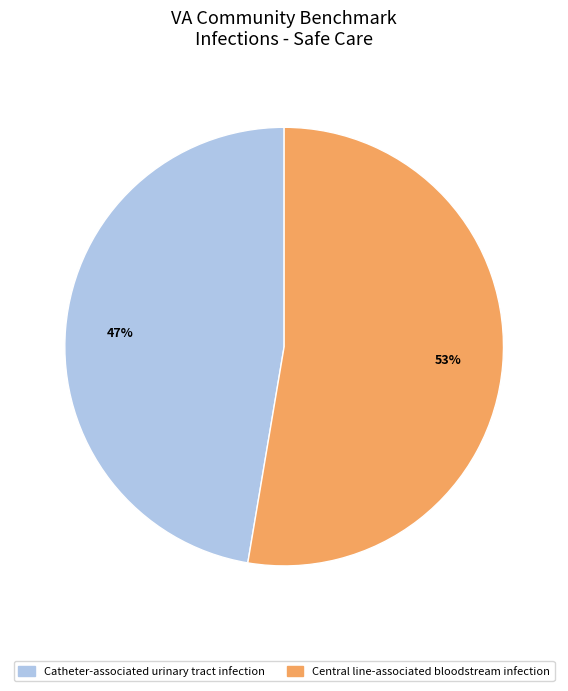

Which has a higher value, Catheter-associated urinary tract infection or Central line-associated bloodstream infection?

Central line-associated bloodstream infection